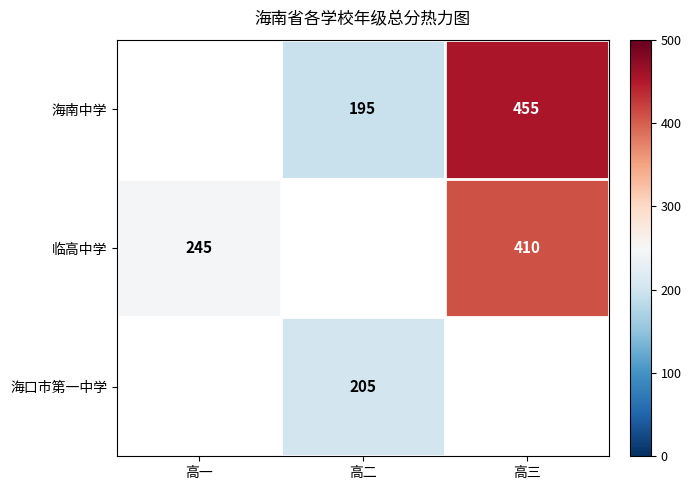

True or false: 临高中学 has a value of 94 at 高三.

False